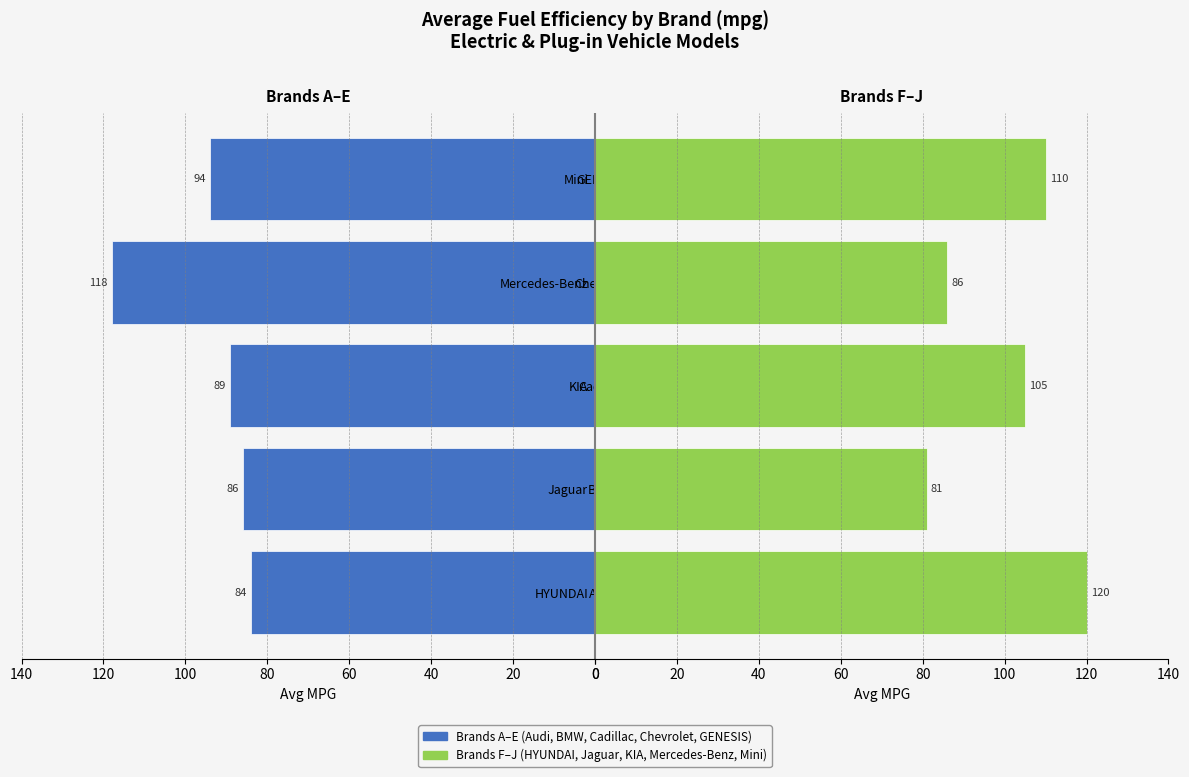

Rank the series by their maximum value, from highest to lowest.

Brands F–J, Brands A–E